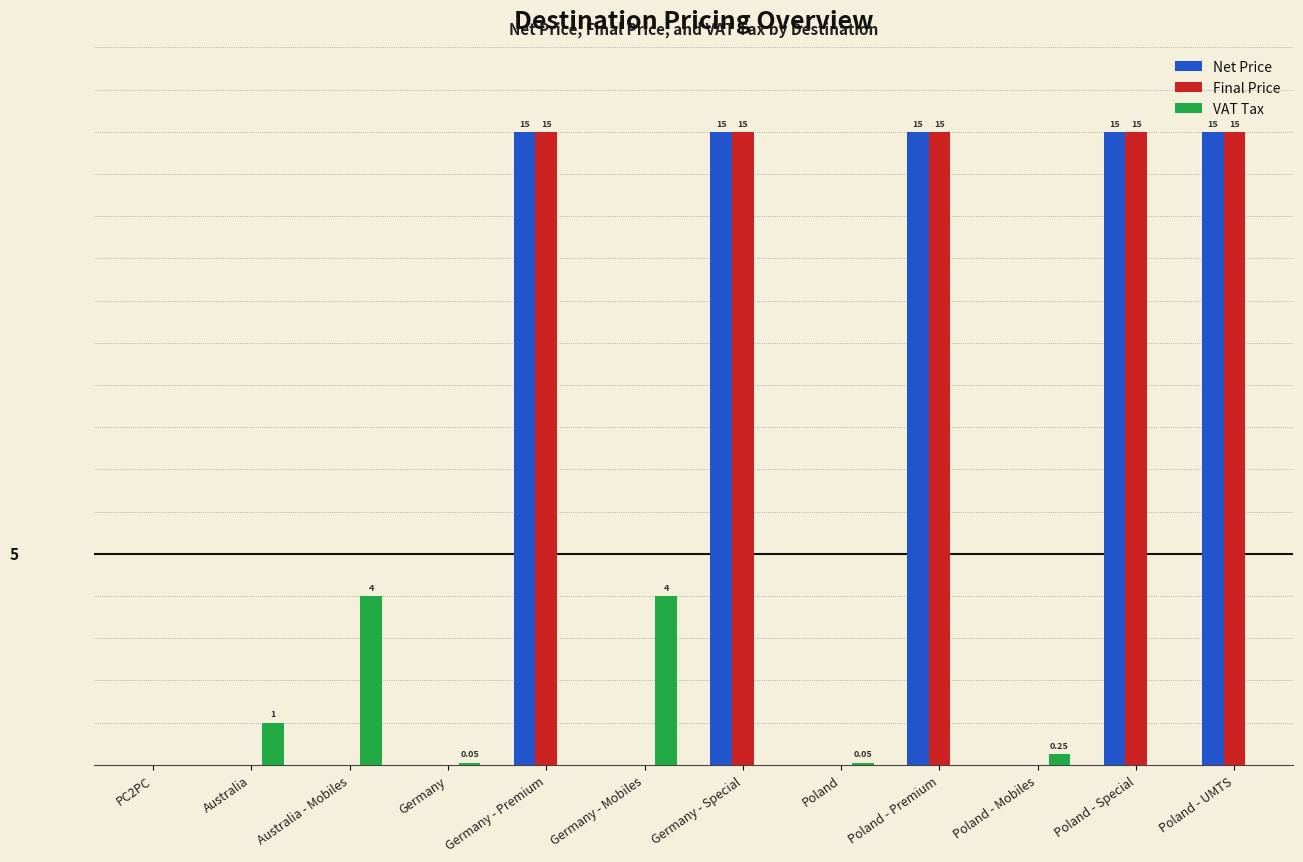

Are the bars horizontal?

No